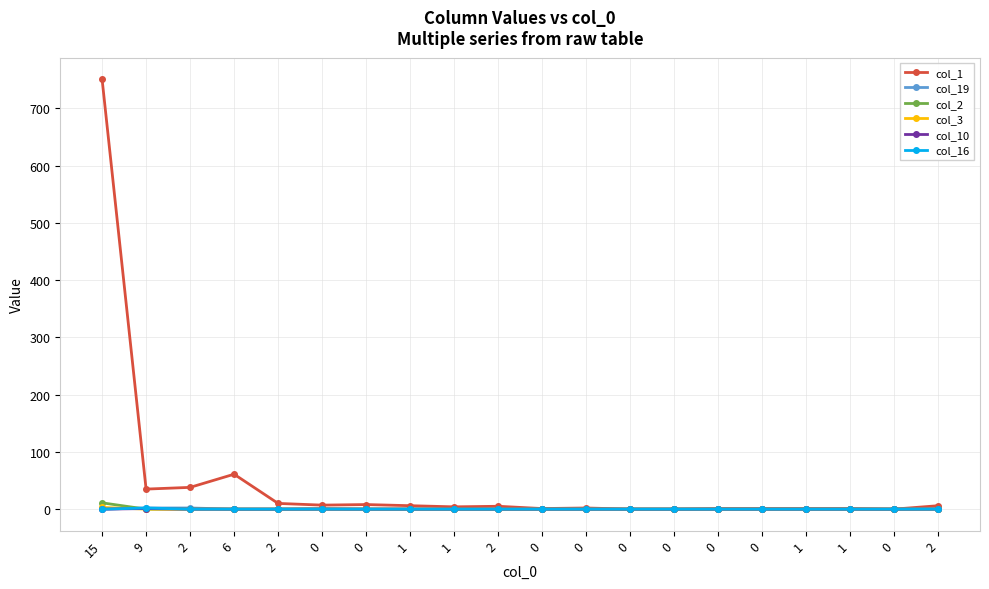

Count the number of categories in the chart.

20